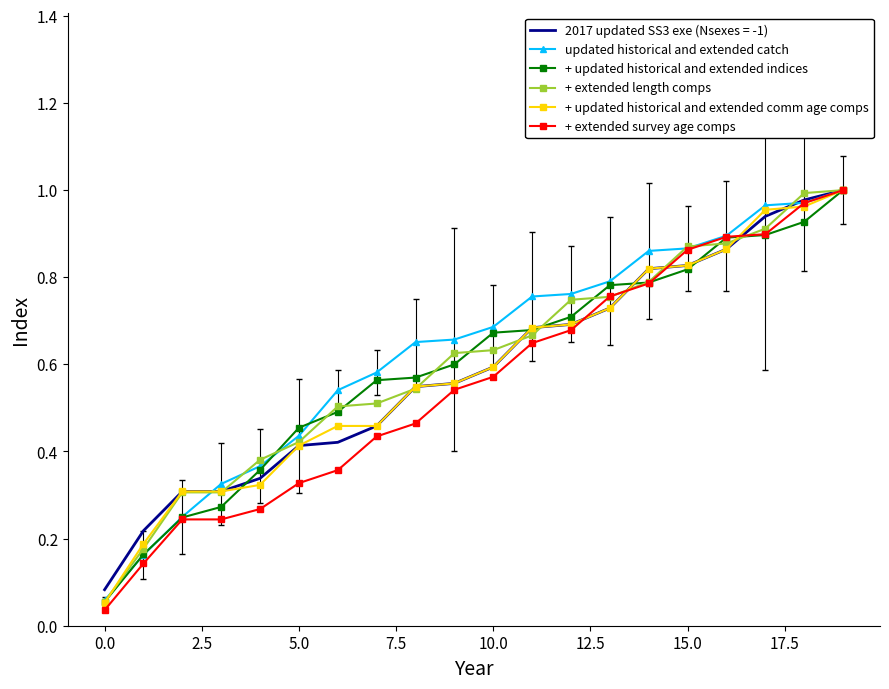

Which series ends up on top after the final intersection of + updated historical and extended comm age comps and + extended length comps?

+ extended length comps